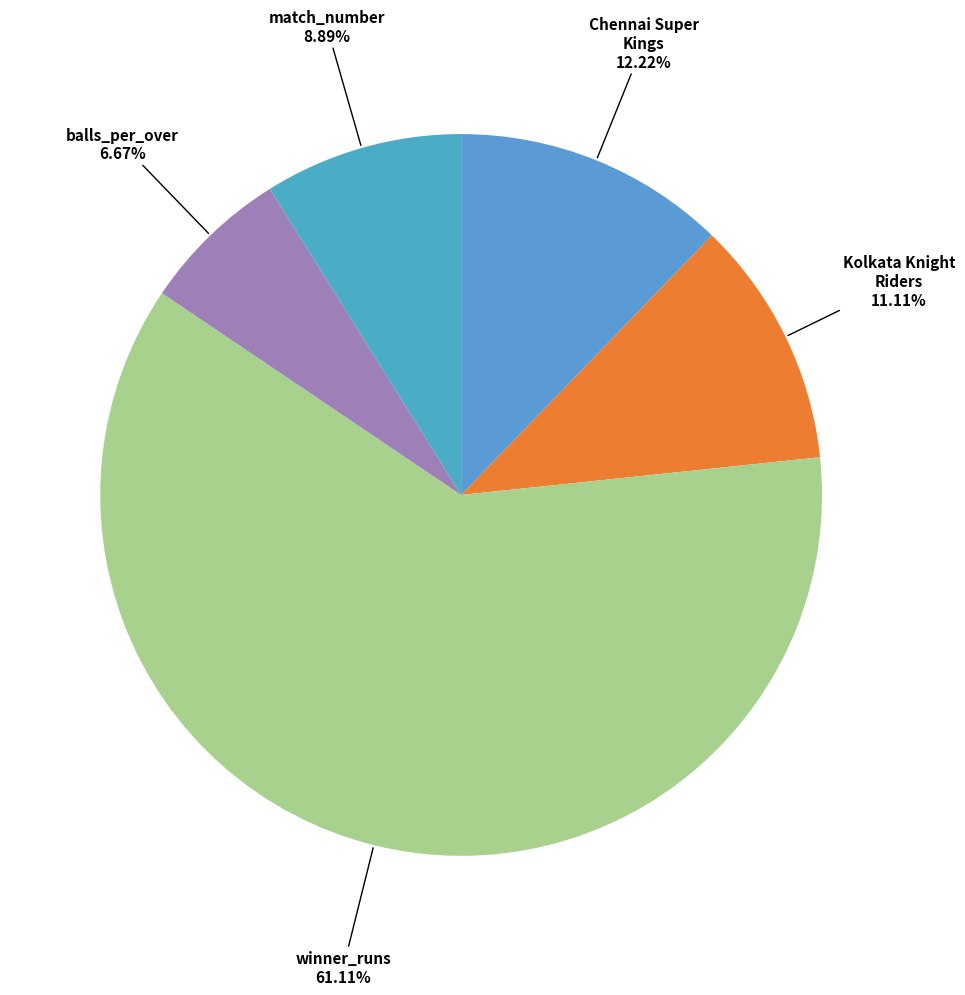

Do Chennai Super Kings and balls_per_over together represent more than half of the pie?

No